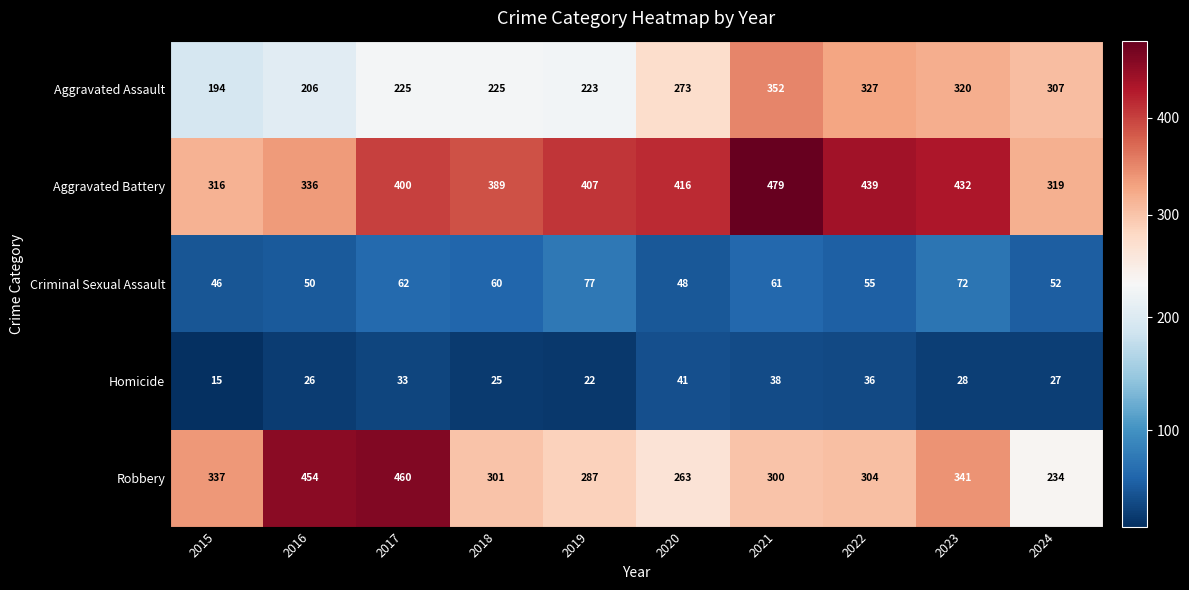

At how many categories does at least one series exceed 94?

10